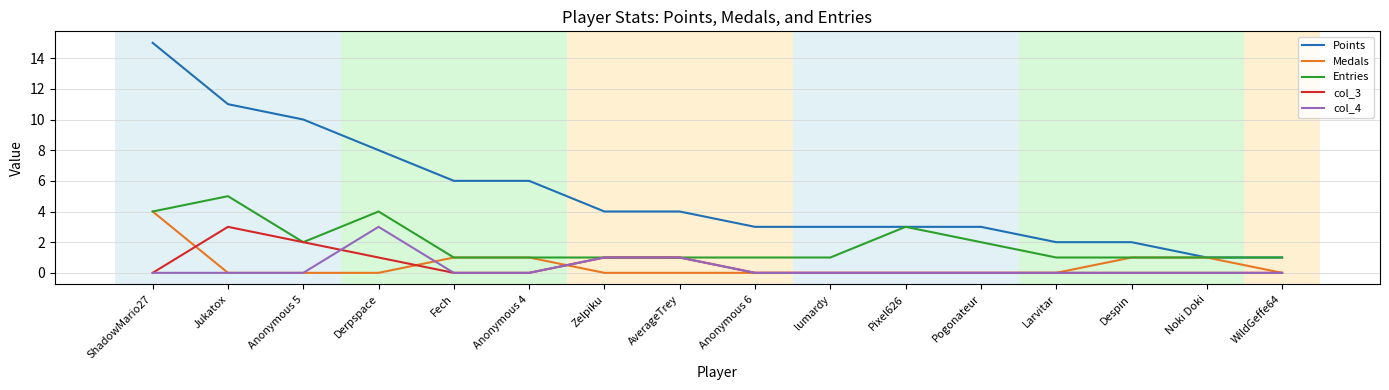

At which category is the sum across all series the highest?

ShadowMario27